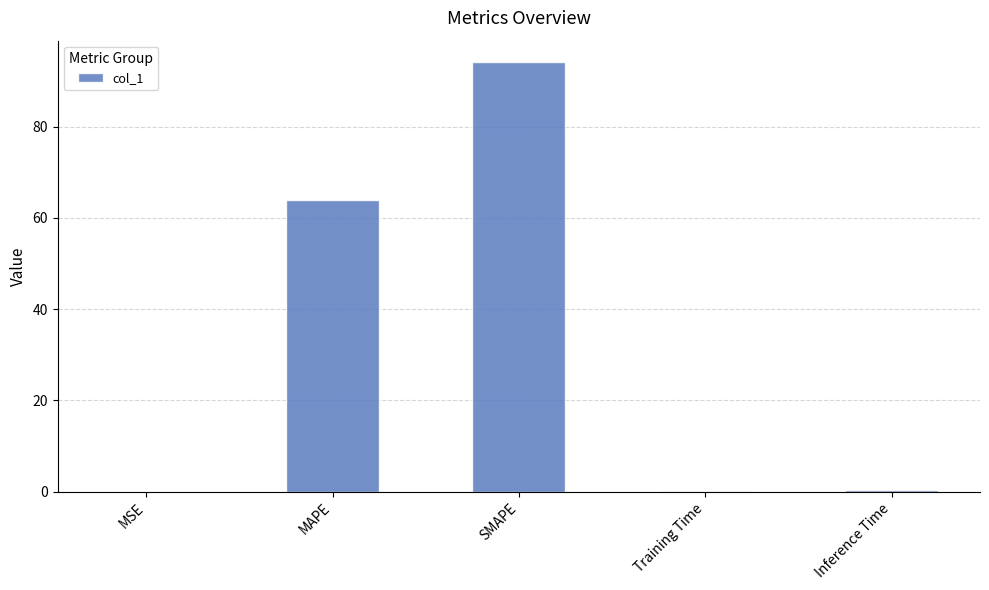

At which label is the value closest to 47?

MAPE